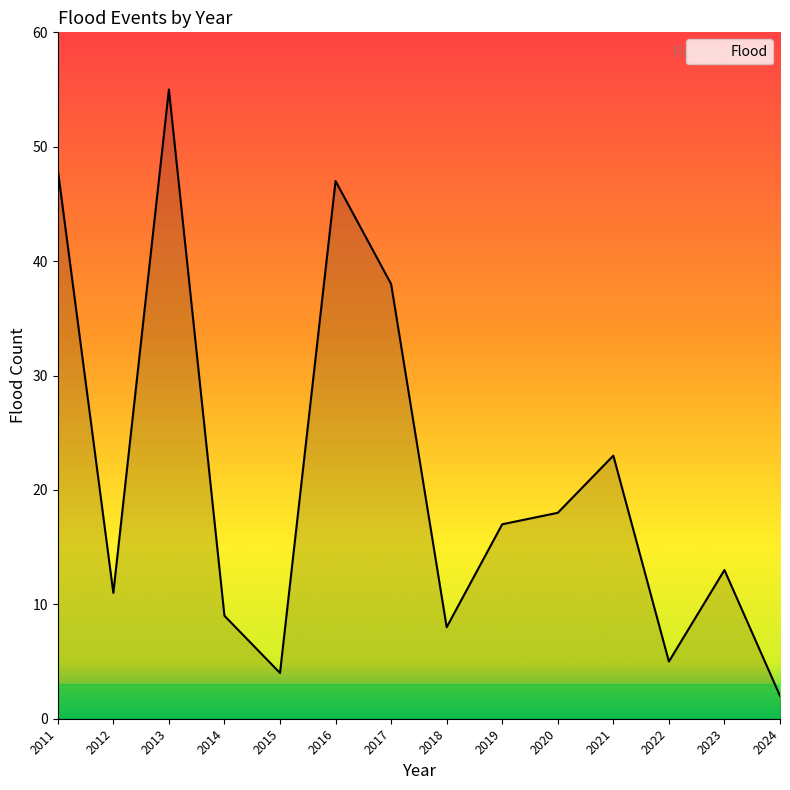

Does the chart display data point markers on the line(s)?

No